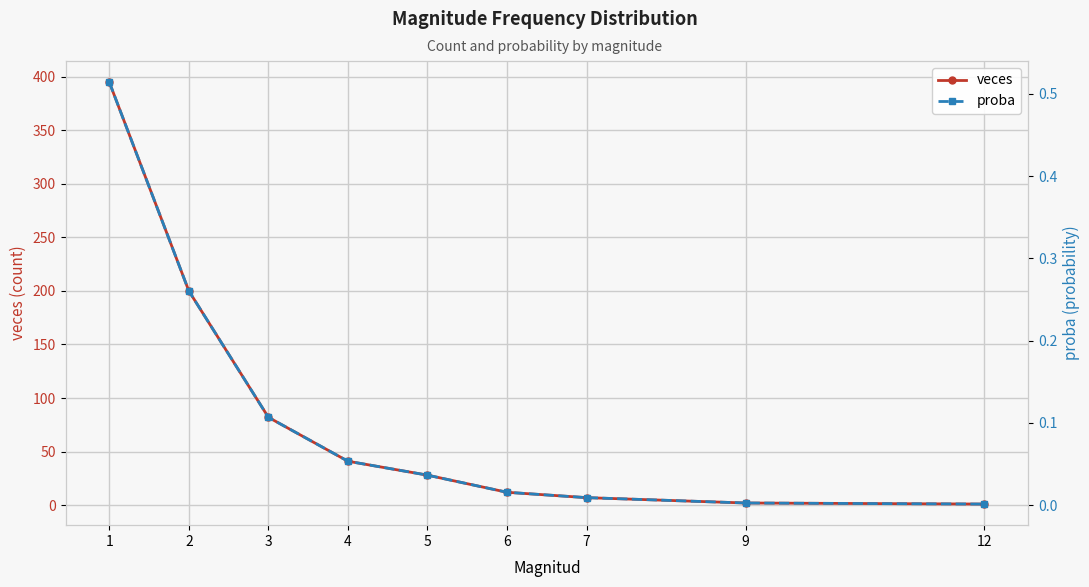

What is the maximum value for veces?

395